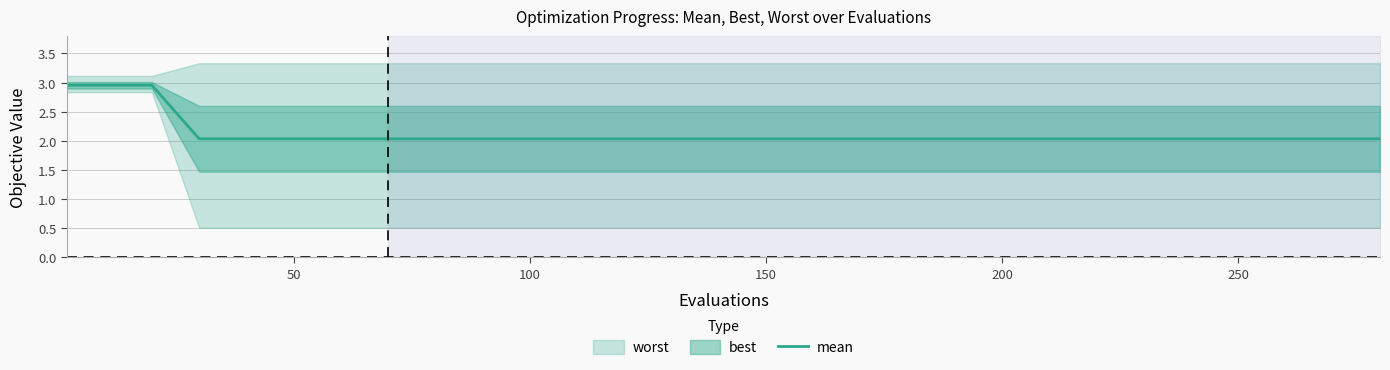

True or false: the data has more than 2 interior local peaks.

False